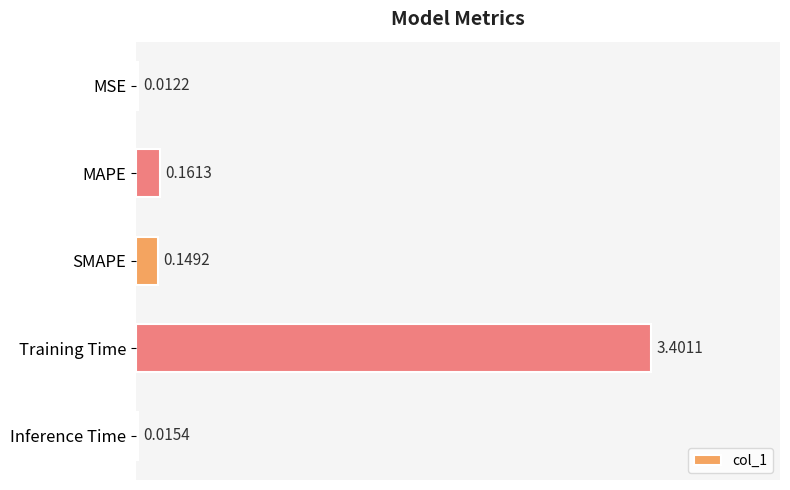

What is the sum of all values?

3.7